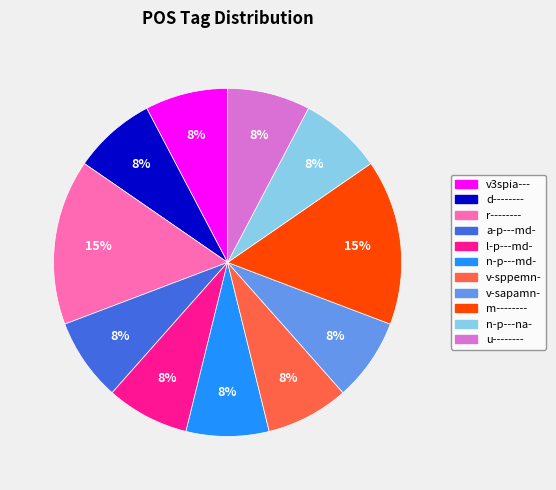

Combined, do d-------- and r-------- account for over 50%?

No